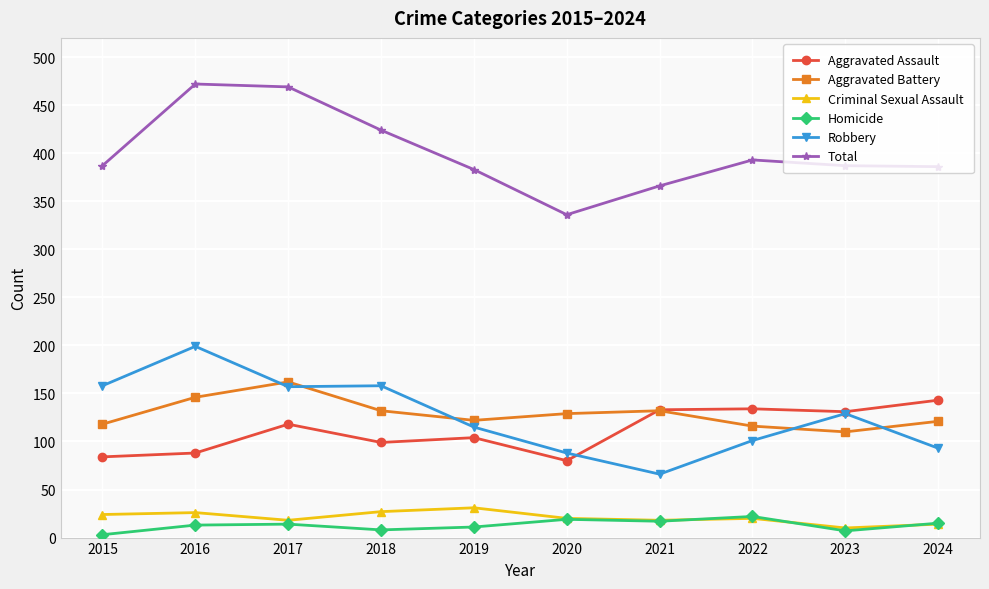

What is the difference between the maximum and minimum values in the Homicide series?

19